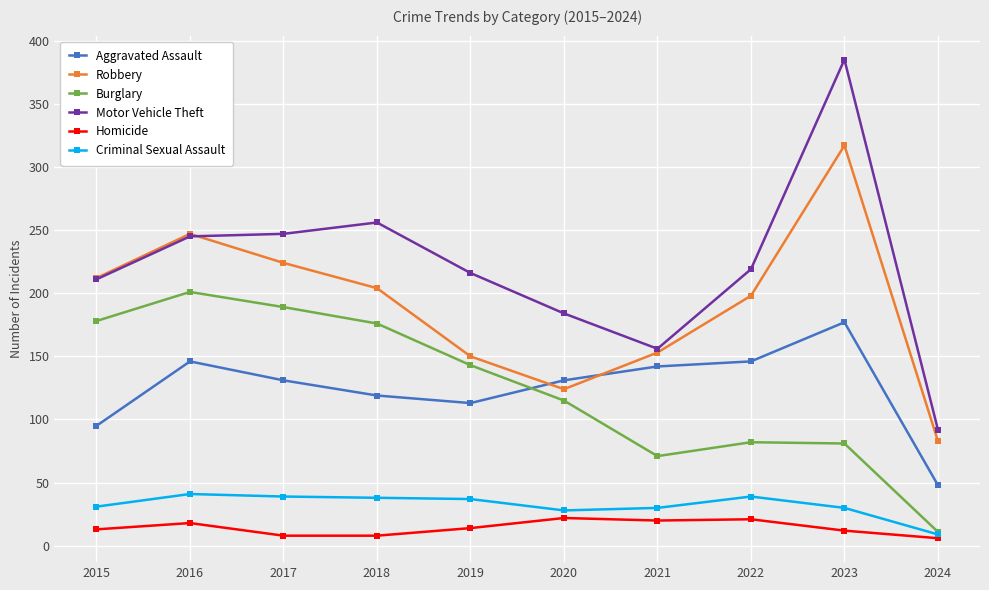

Is it true that Robbery equals 153 at 2021?

True